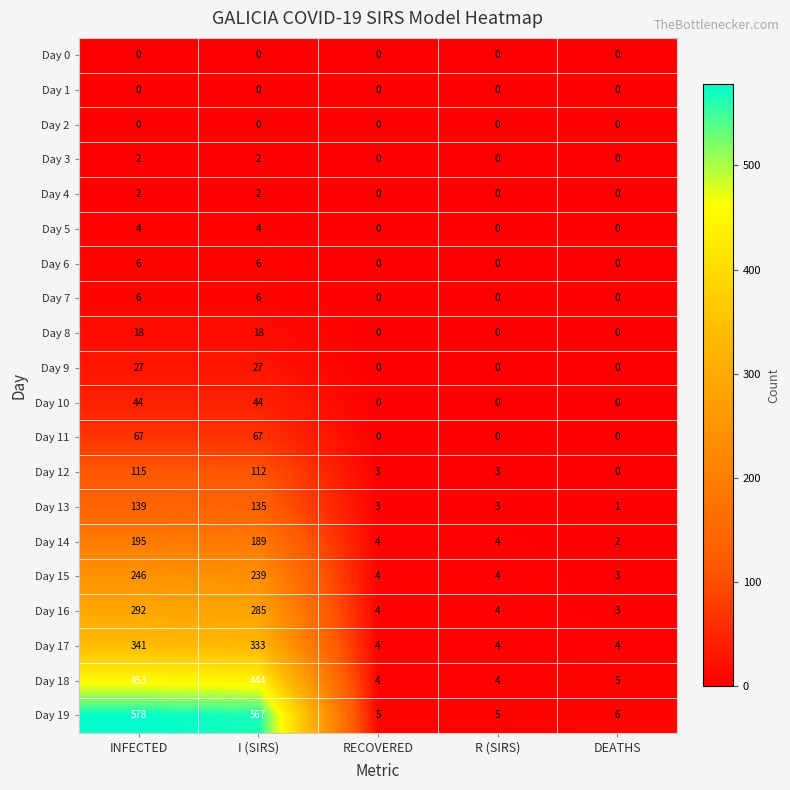

What is the greatest value displayed?

578